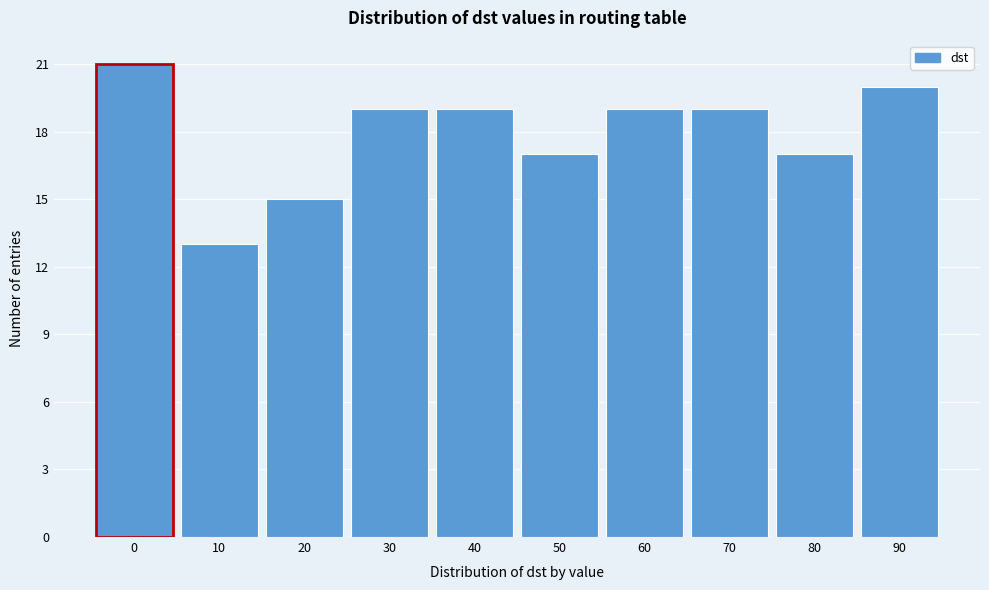

Reading left to right, what are all the values shown in this chart?

21	13	15	19	19	17	19	19	17	20